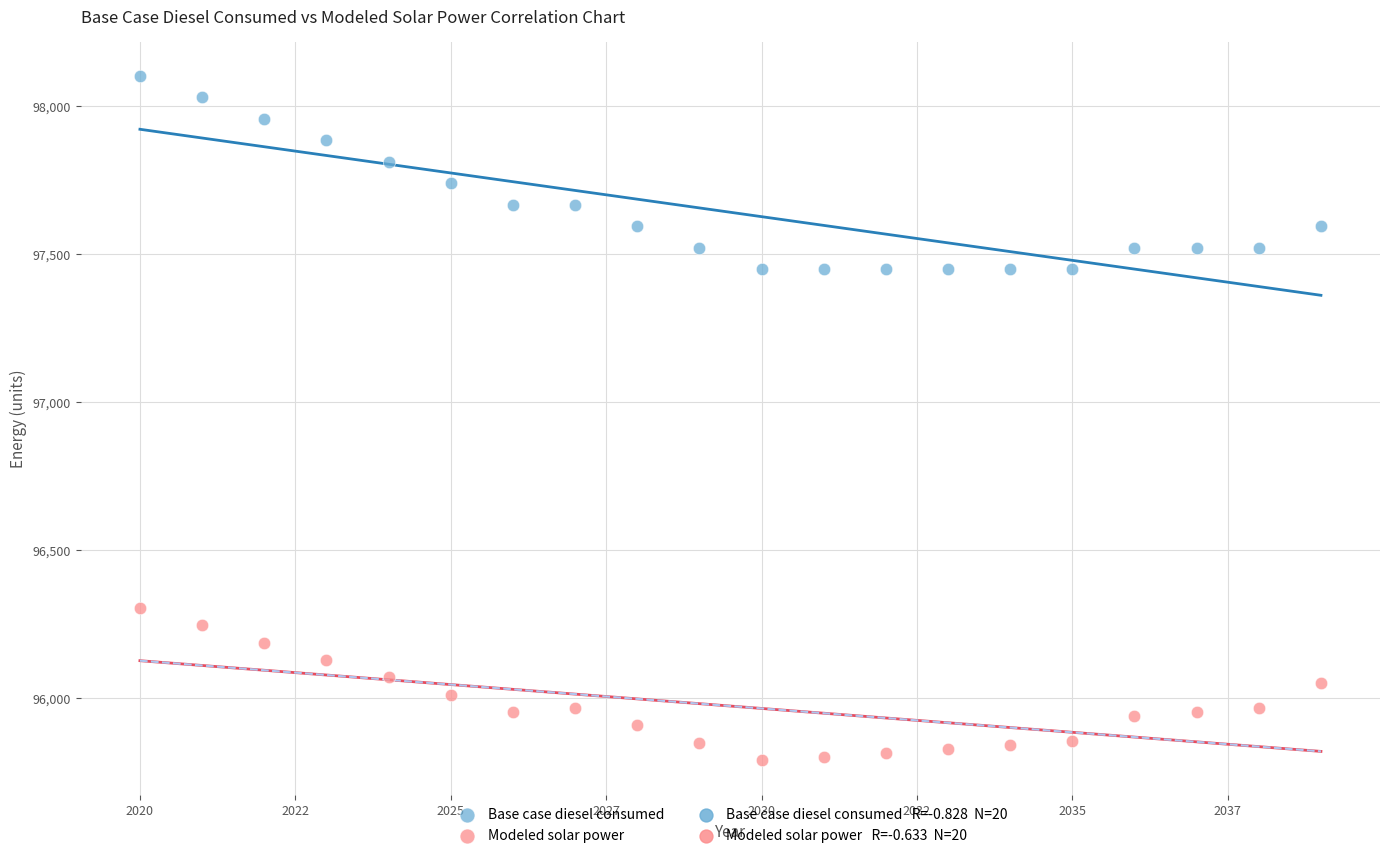

Across all data points, what is the range of X values (max minus min)?

19.0